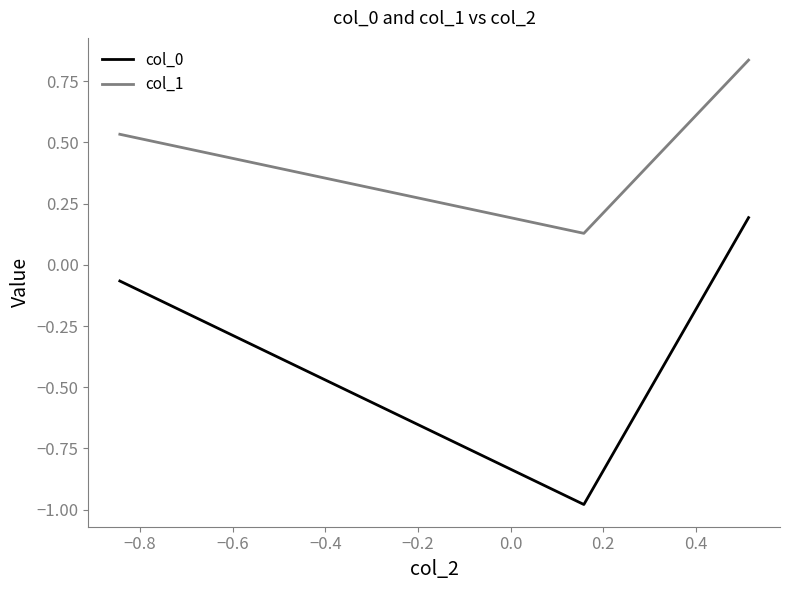

What is the difference between the maximum and minimum values in the col_0 series?

1.2